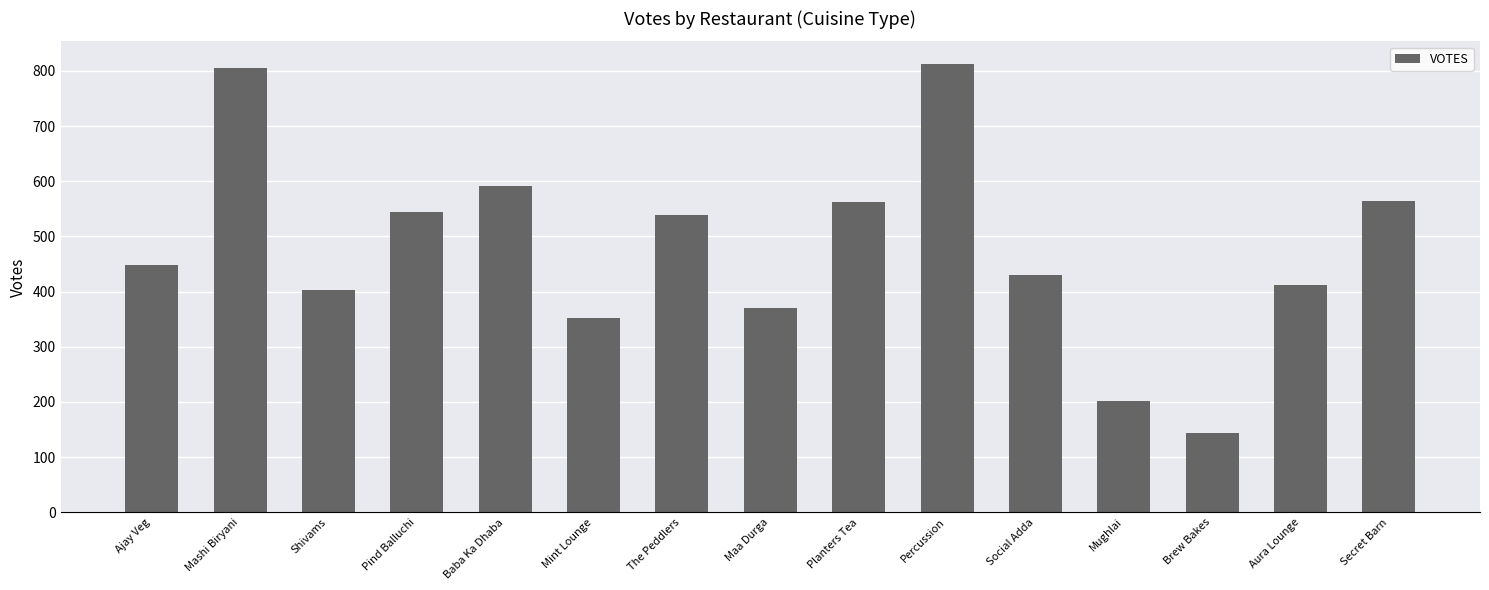

What is the ratio of the value at Percussion to the value at Aura Lounge?

2.0